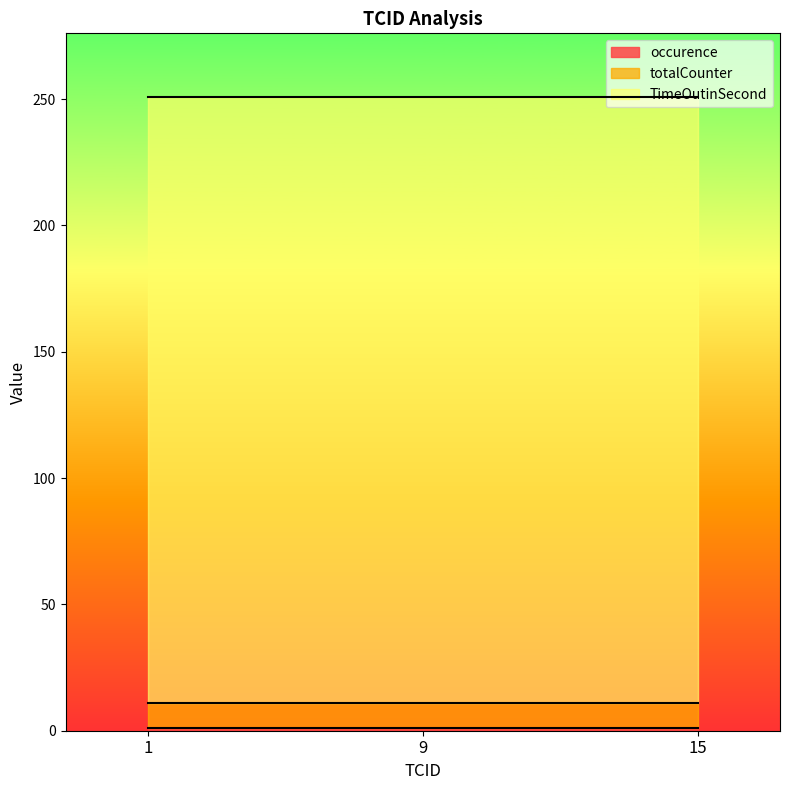

True or false: totalCounter has a value of 17 at 1.

False